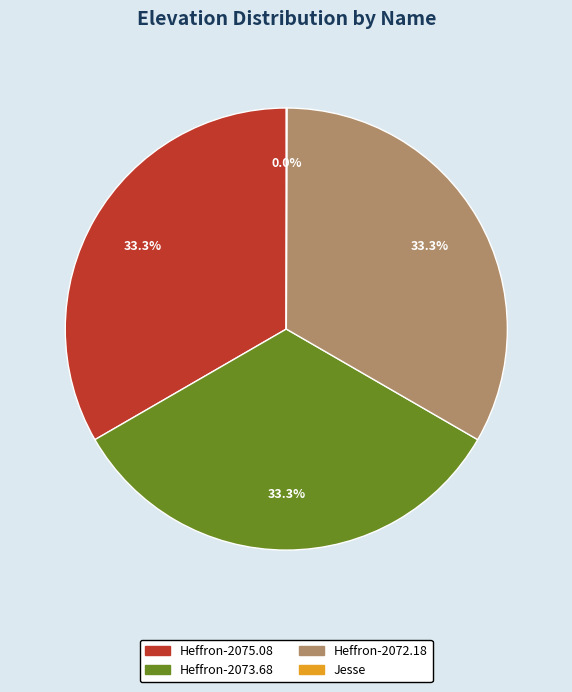

Is Heffron-2075.08 the majority of the pie?

No